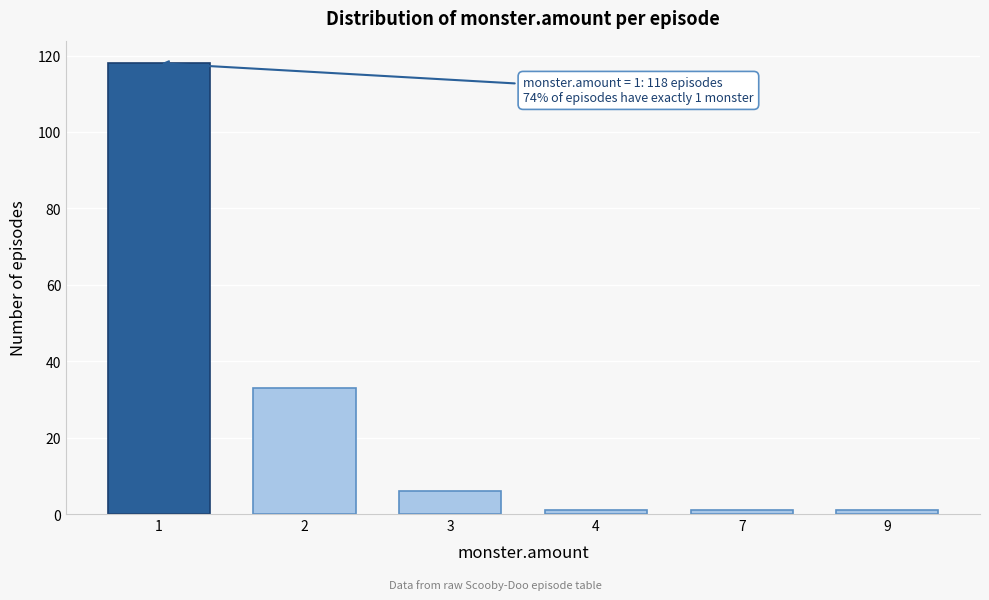

Reading left to right, what are all the values shown in this chart?

118	33	6	1	1	1